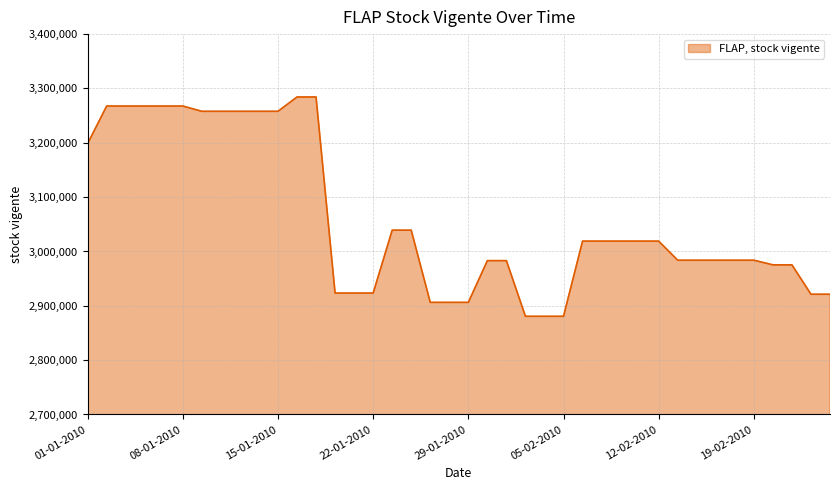

What is the minimum value shown in the chart?

2880707